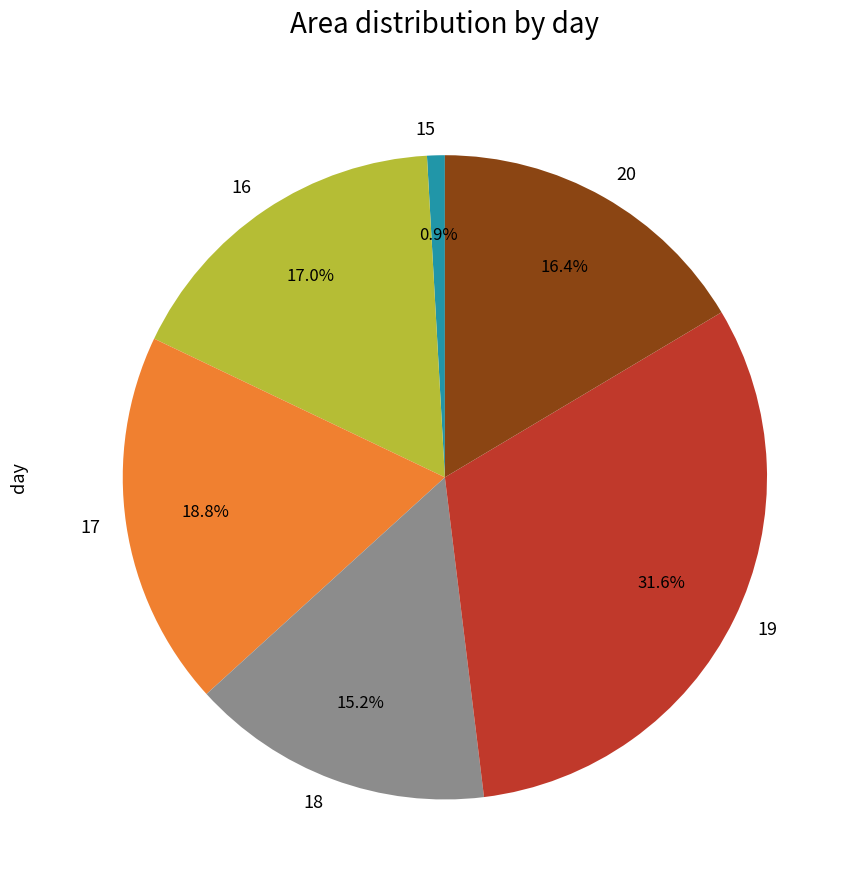

Which slice is the smallest?

15